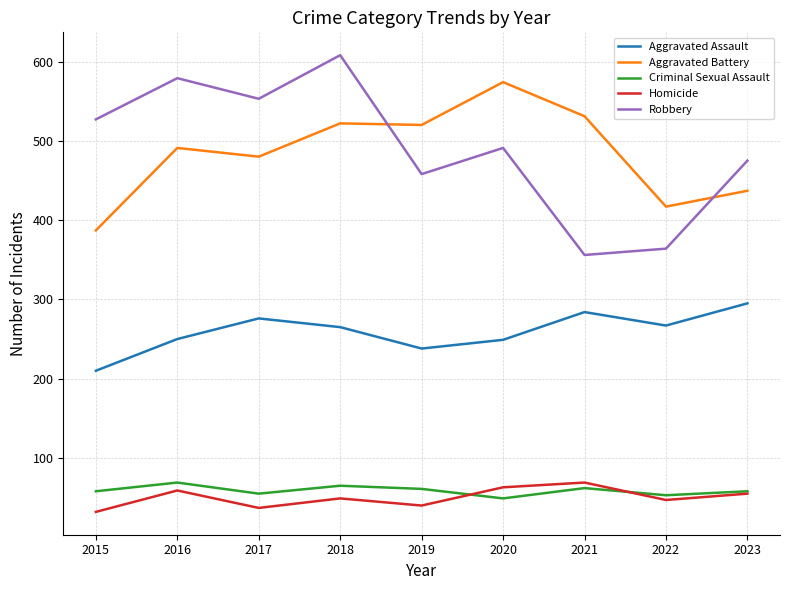

The value of Criminal Sexual Assault at 2015 is 58. True or false?

True